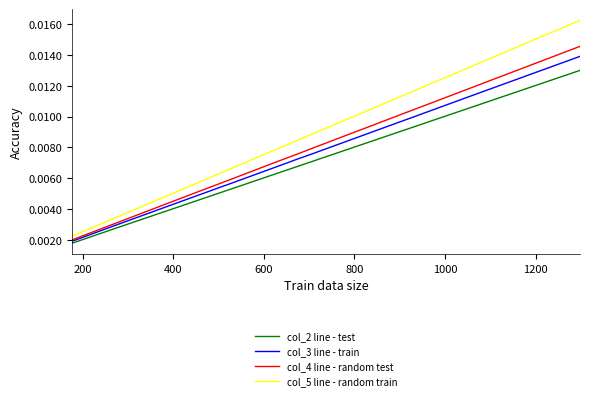

True or false: col_3 line - train and col_5 line - random train cross at least once.

False